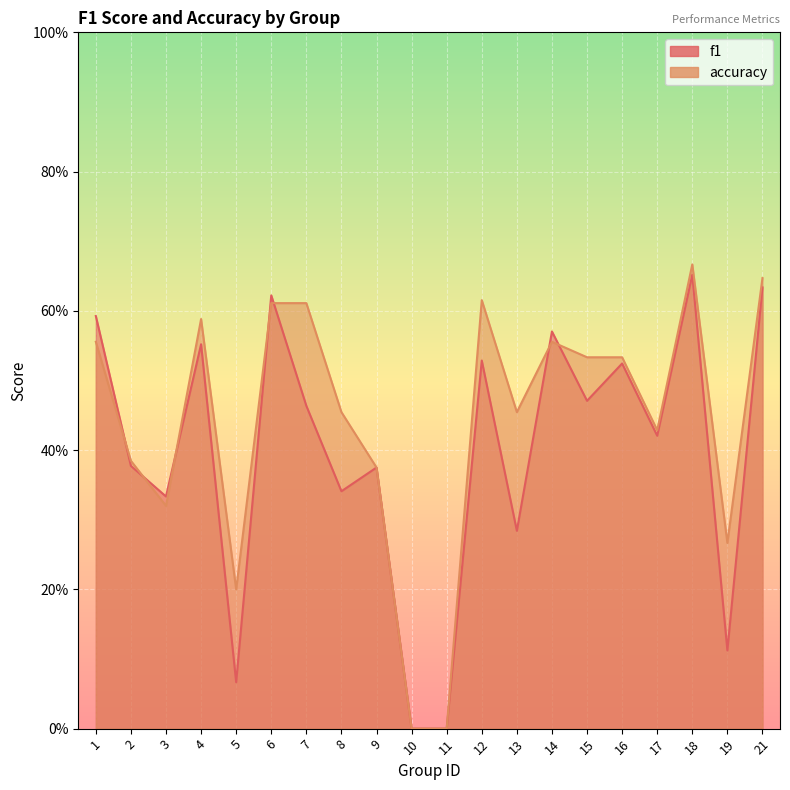

True or false: f1 and accuracy cross at least once.

True